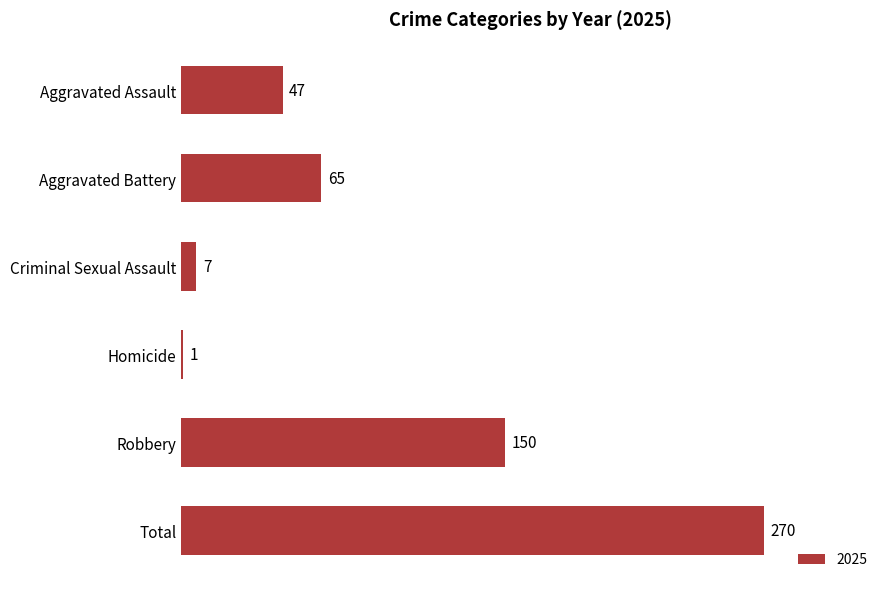

What is the label of the 6th bar from the bottom?

Aggravated Assault